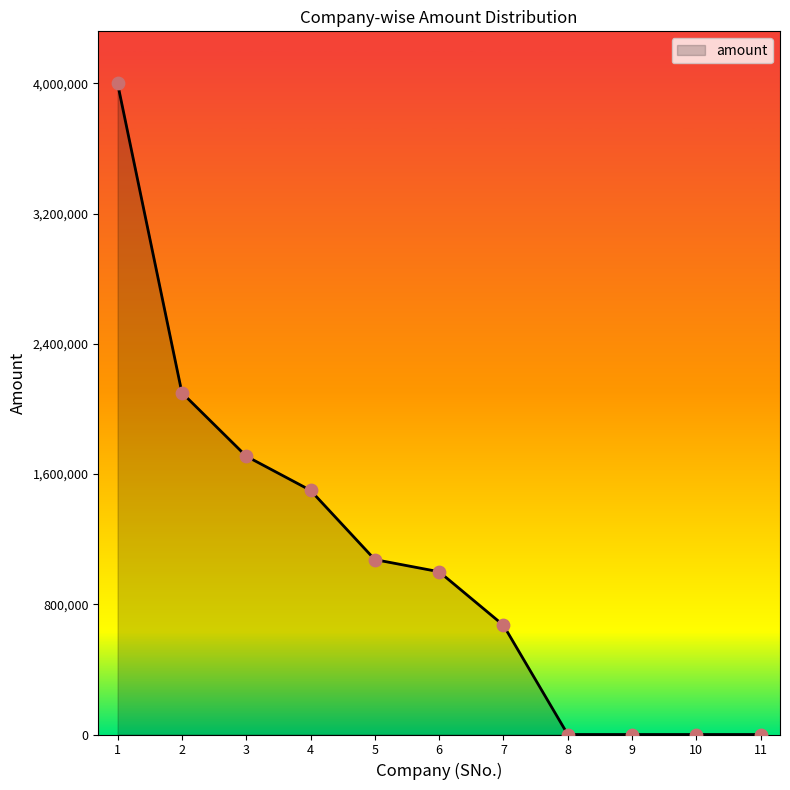

What is the ratio of the value at 1 to the value at 6?

4.0